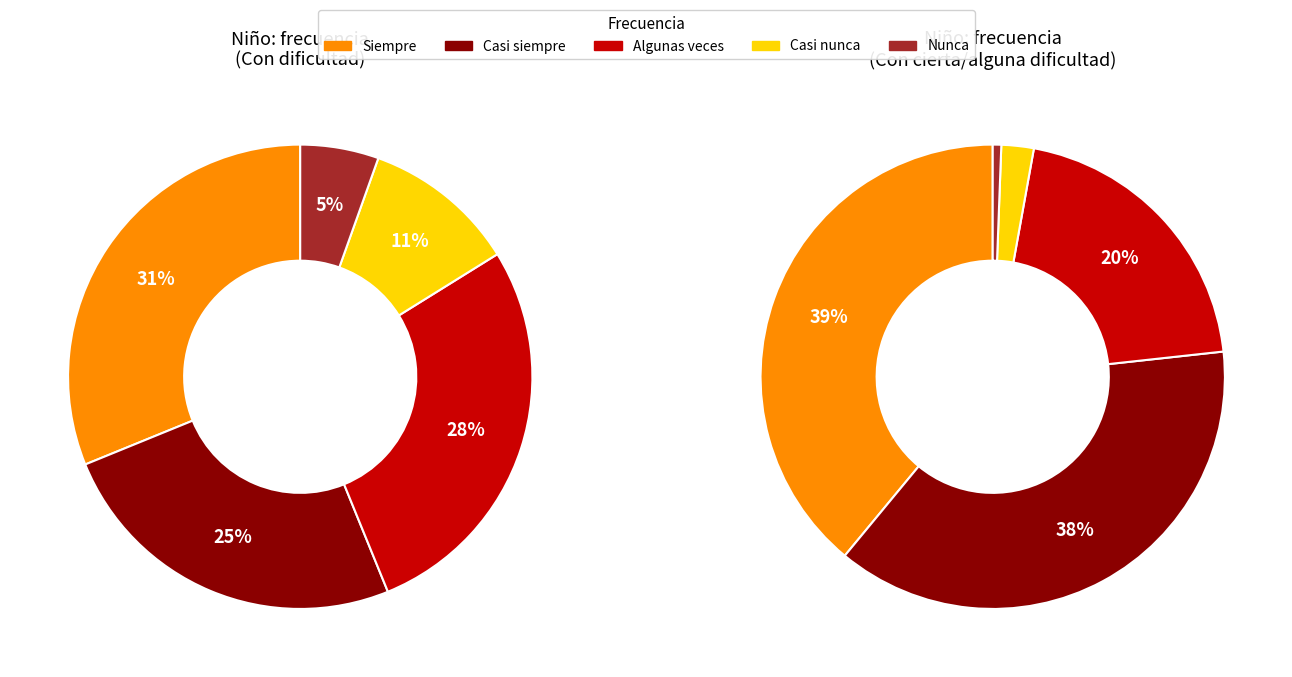

Which series changed the most between Siempre and Casi nunca?

Siempre